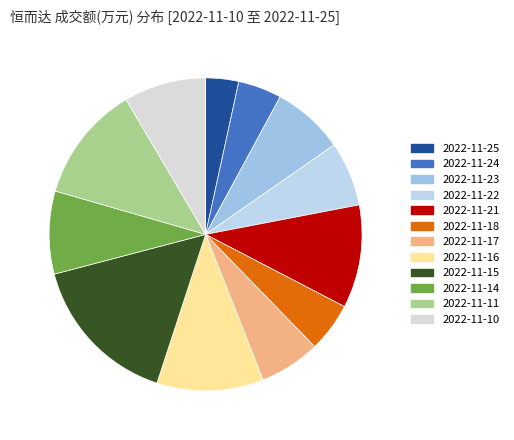

To the nearest percent, what percentage of the pie is 2022-11-11?

12%